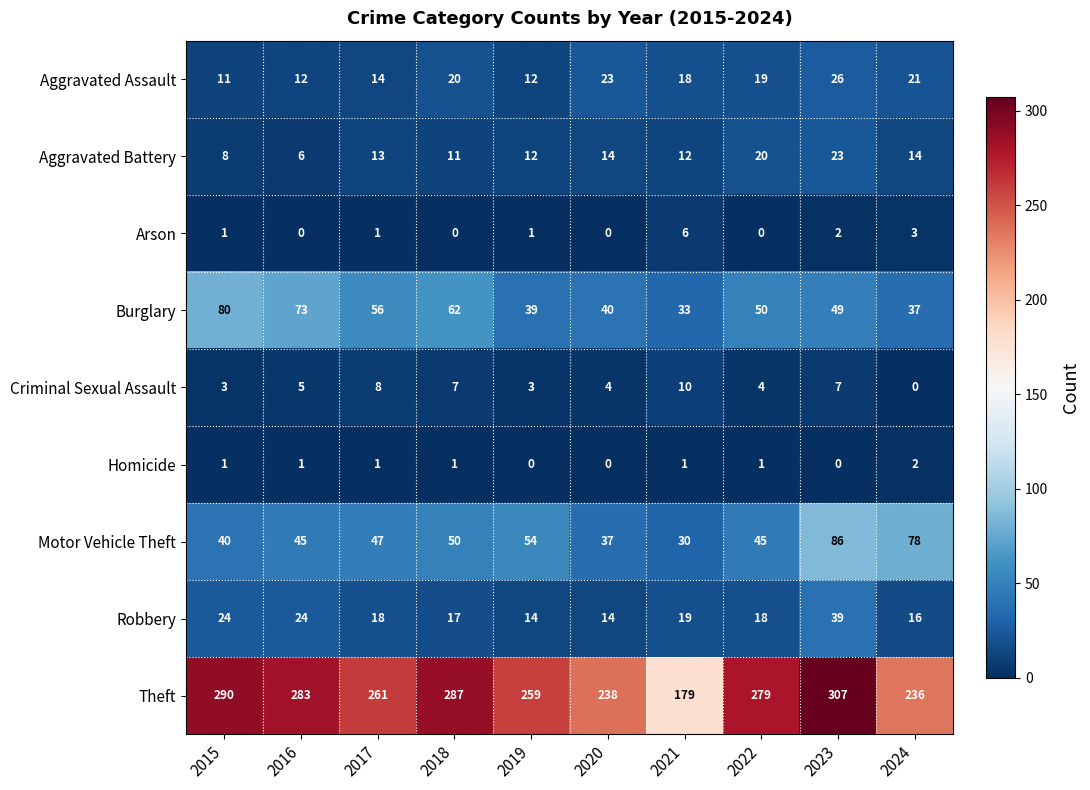

The Aggravated Battery series shows 7 at 2018. True or false?

False